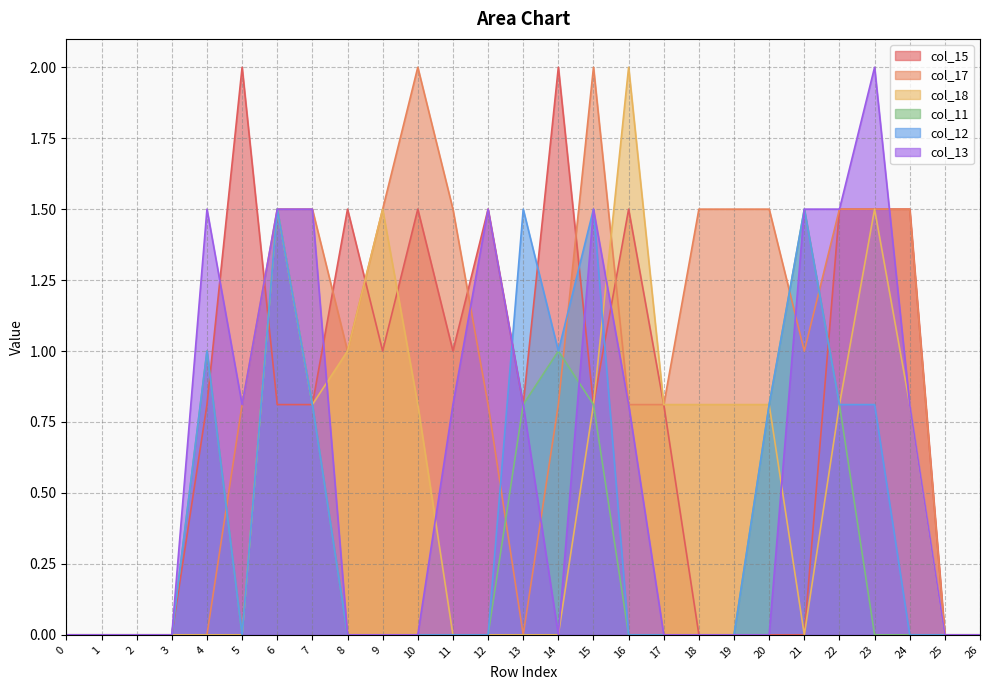

After their last crossing, which series has the higher values: col_13 or col_18?

col_13